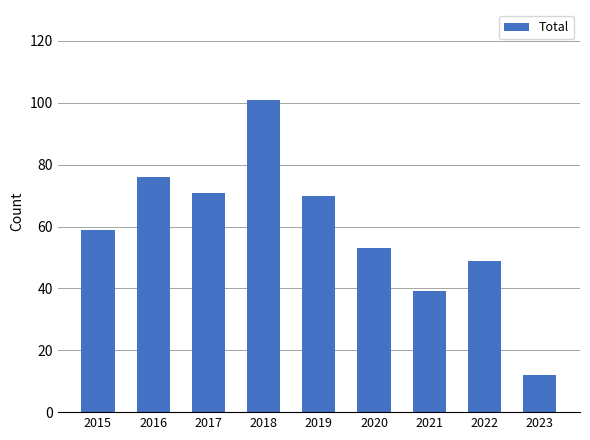

What is the difference between the second highest and minimum values?

64